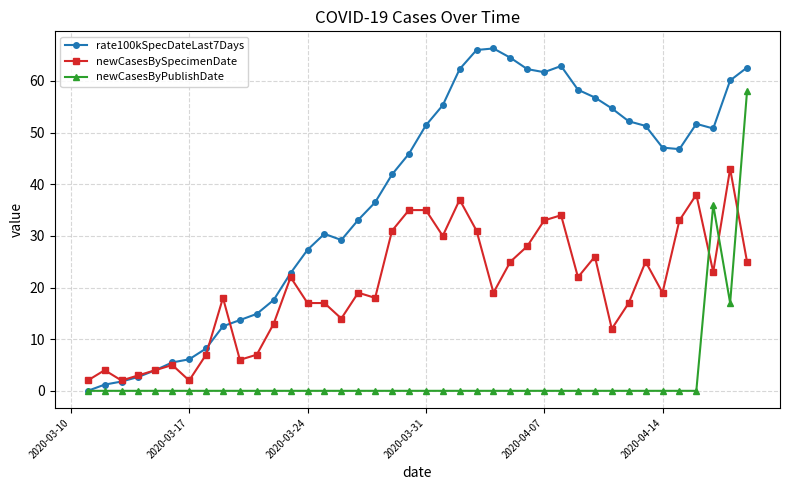

Count the number of data series in this chart.

3